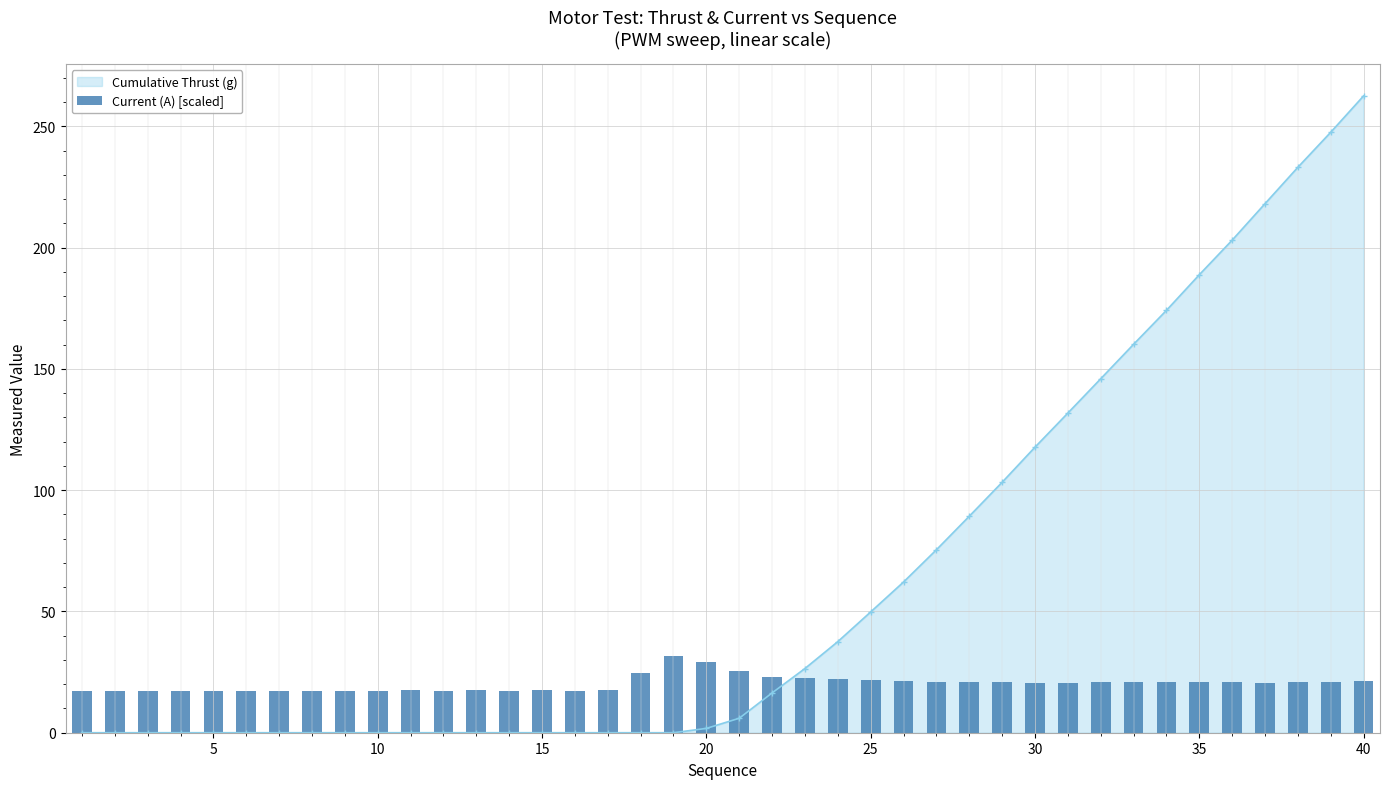

What is the highest value of the Cumulative Thrust (g) series?

262.6